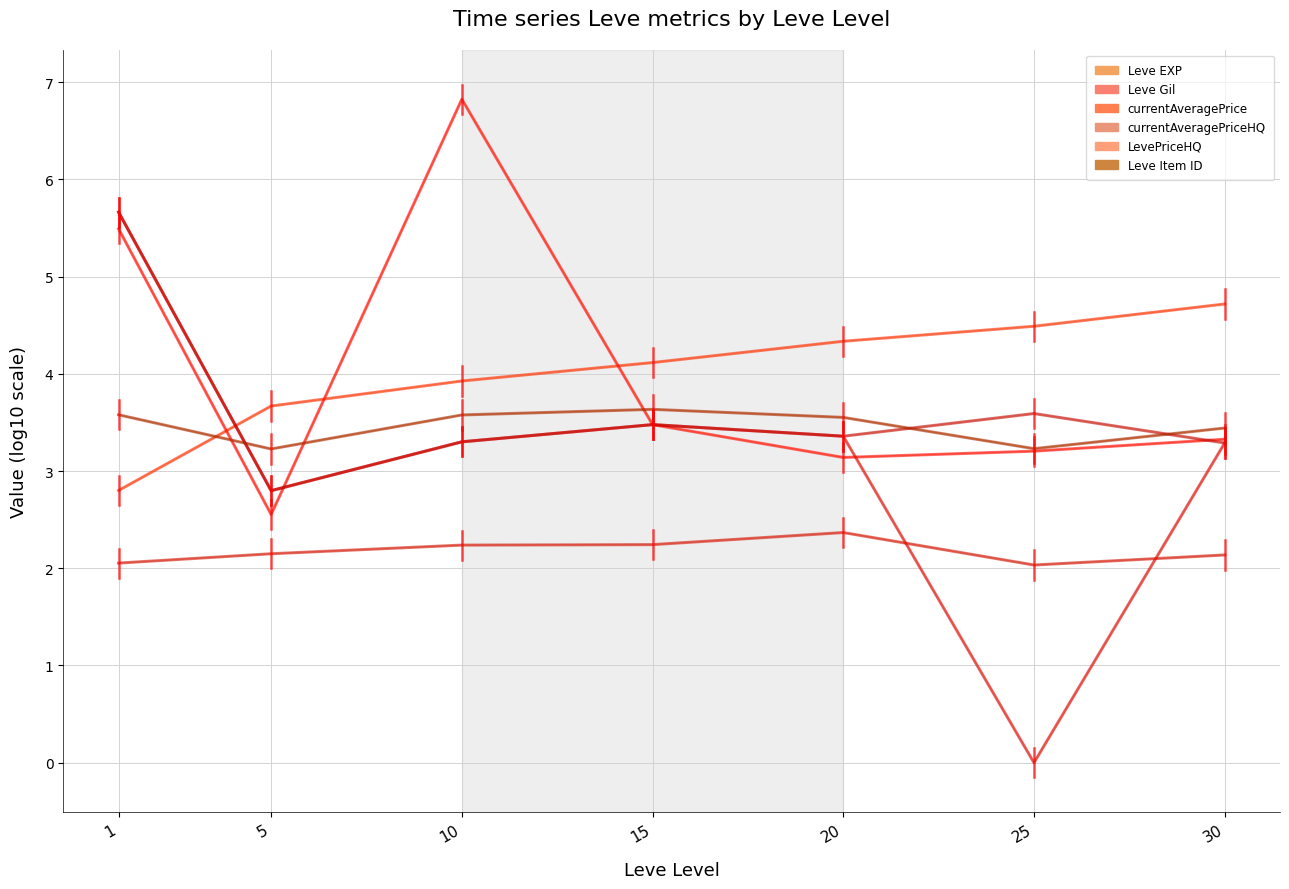

True or false: Leve EXP and currentAveragePriceHQ cross at least once.

True